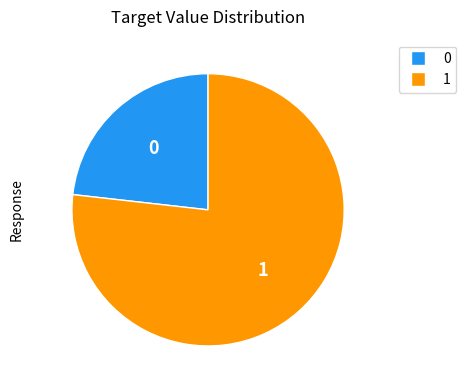

Is there a majority slice in this chart?

Yes